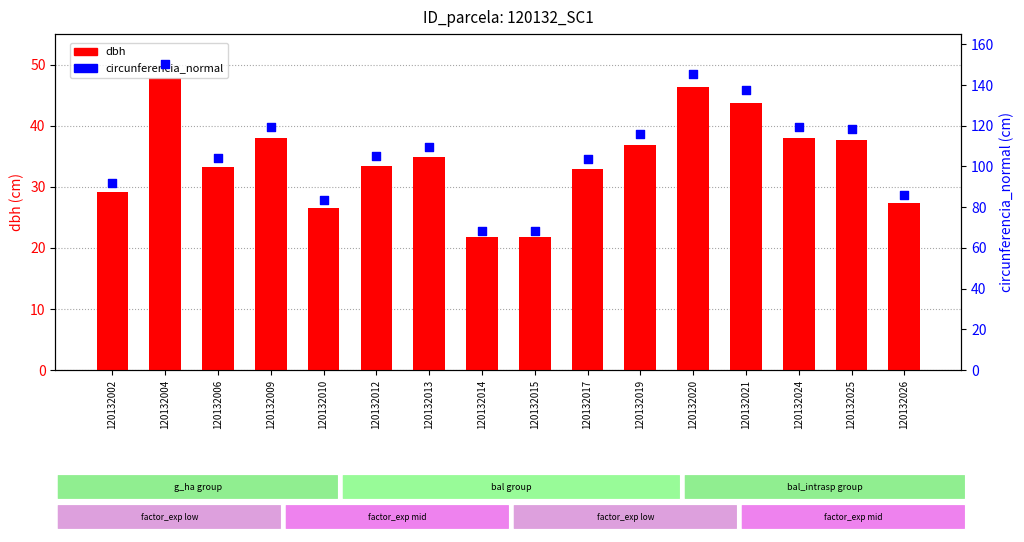

Which series reaches the maximum Y coordinate?

circunferencia_normal